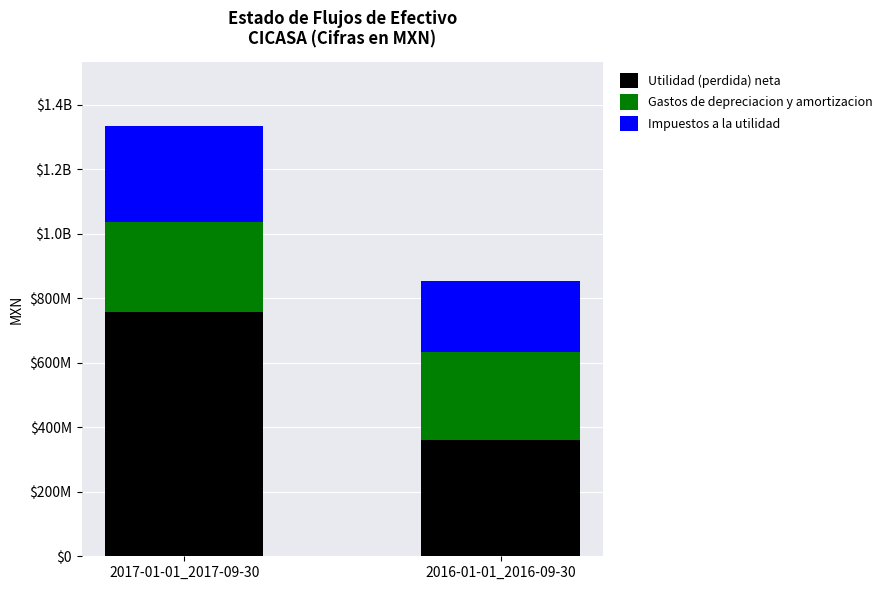

Between 2017-01-01_2017-09-30 and 2016-01-01_2016-09-30, which is larger?

2017-01-01_2017-09-30